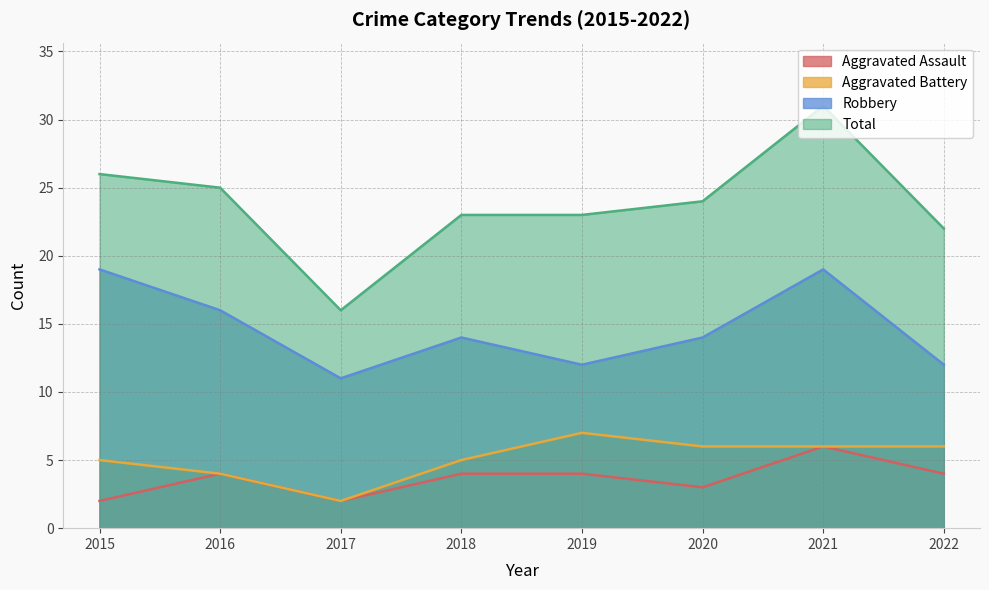

Which series has the widest spread of values?

Total